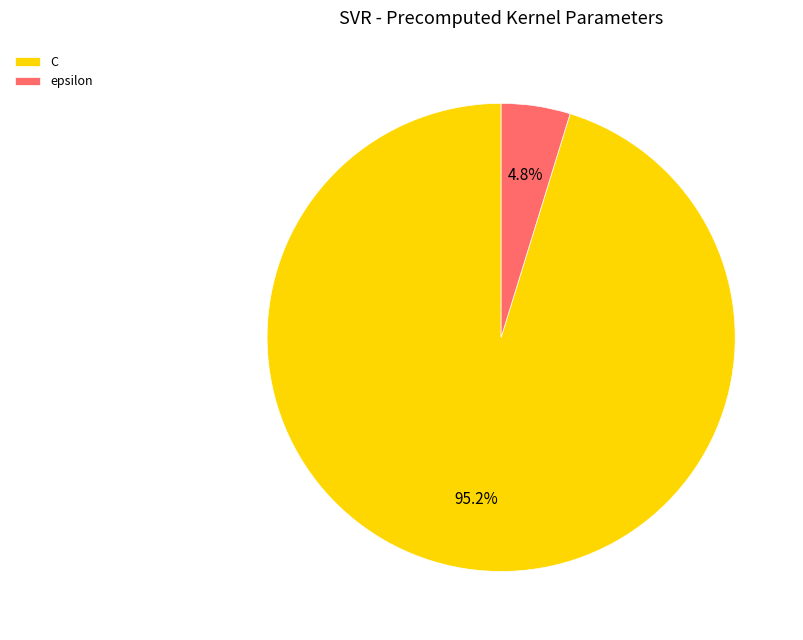

Do epsilon and C together represent more than half of the pie?

Yes